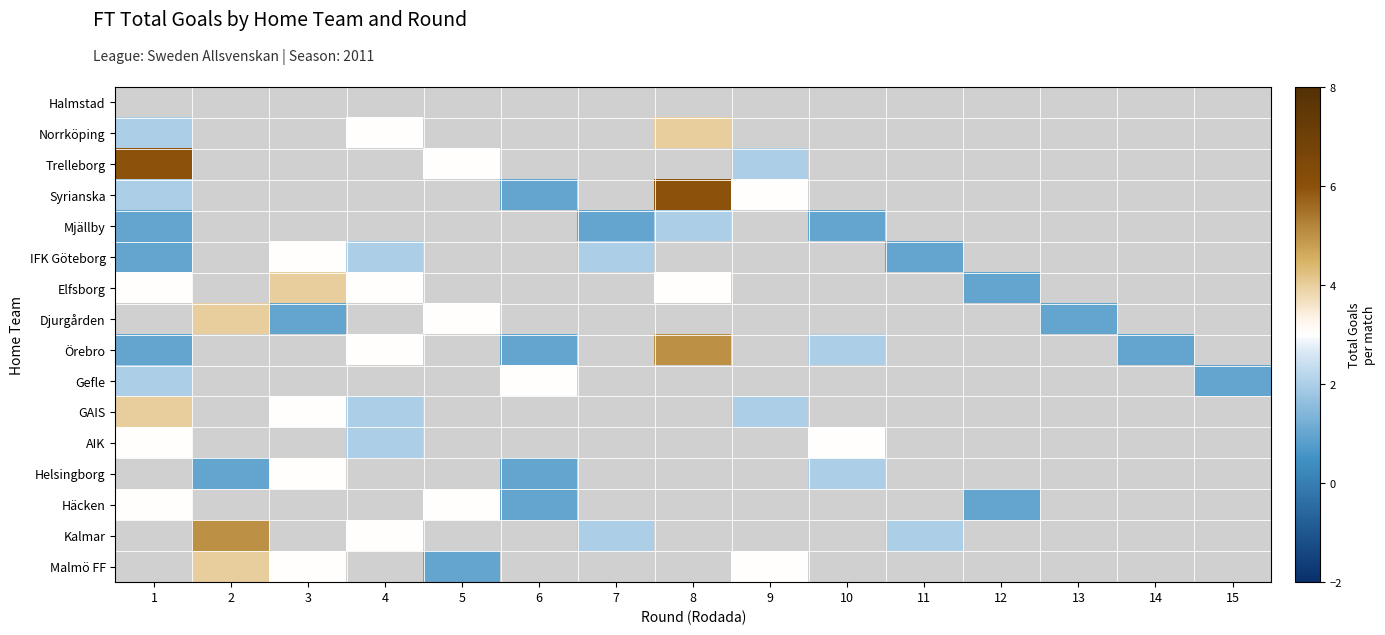

At which category does the chart reach its minimum across all series?

6